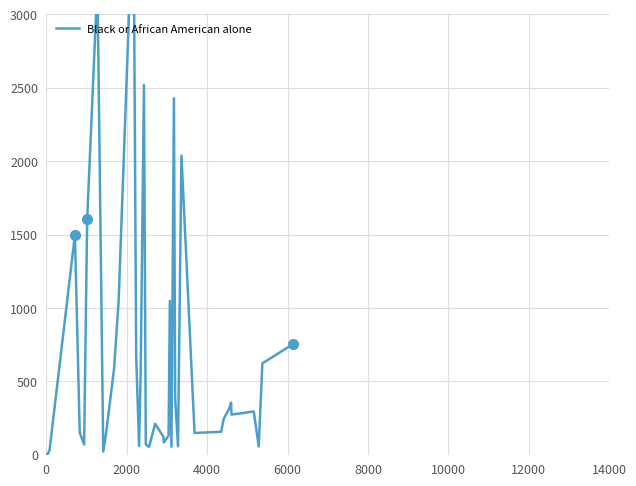

How many interior local valleys (lower than both neighbors) does the data have?

10